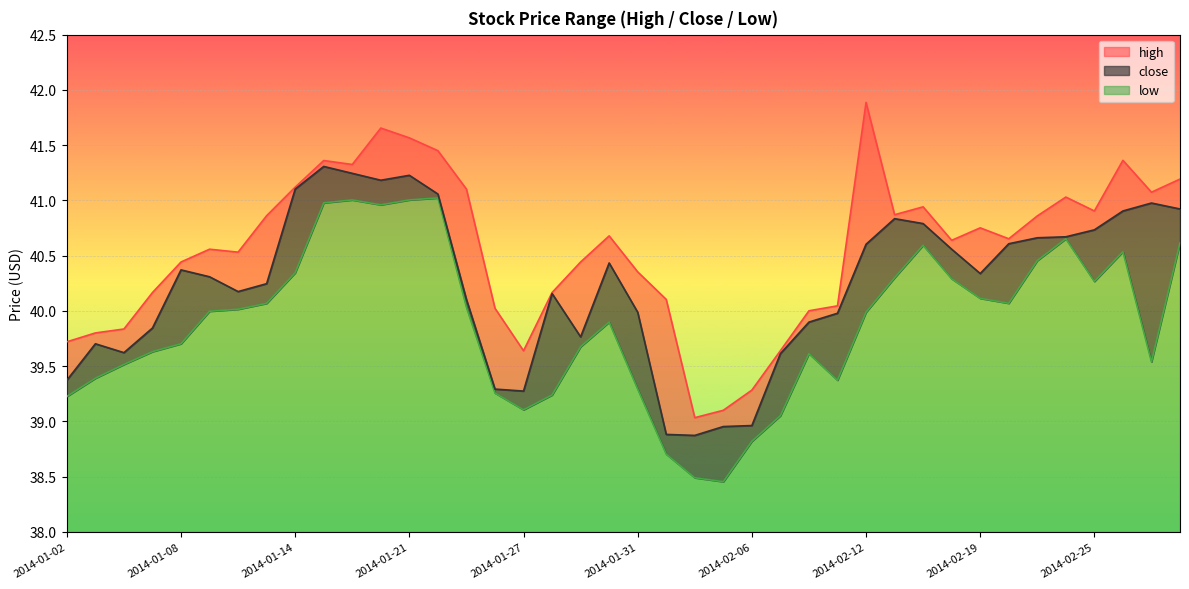

The high series shows 59.5 at 2014-01-14. True or false?

False